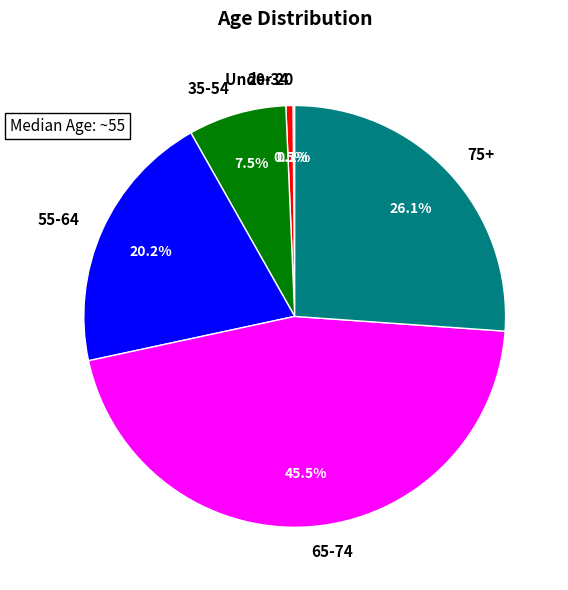

What percentage do 75+ and 35-54 together represent?

33.6%